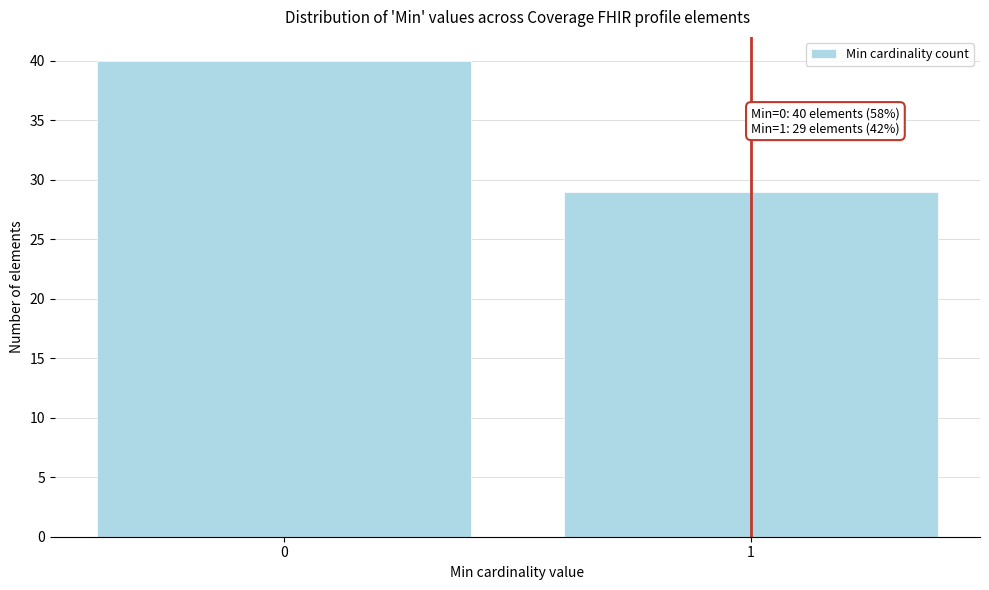

Reading left to right, list all the values displayed in this chart.

40	29